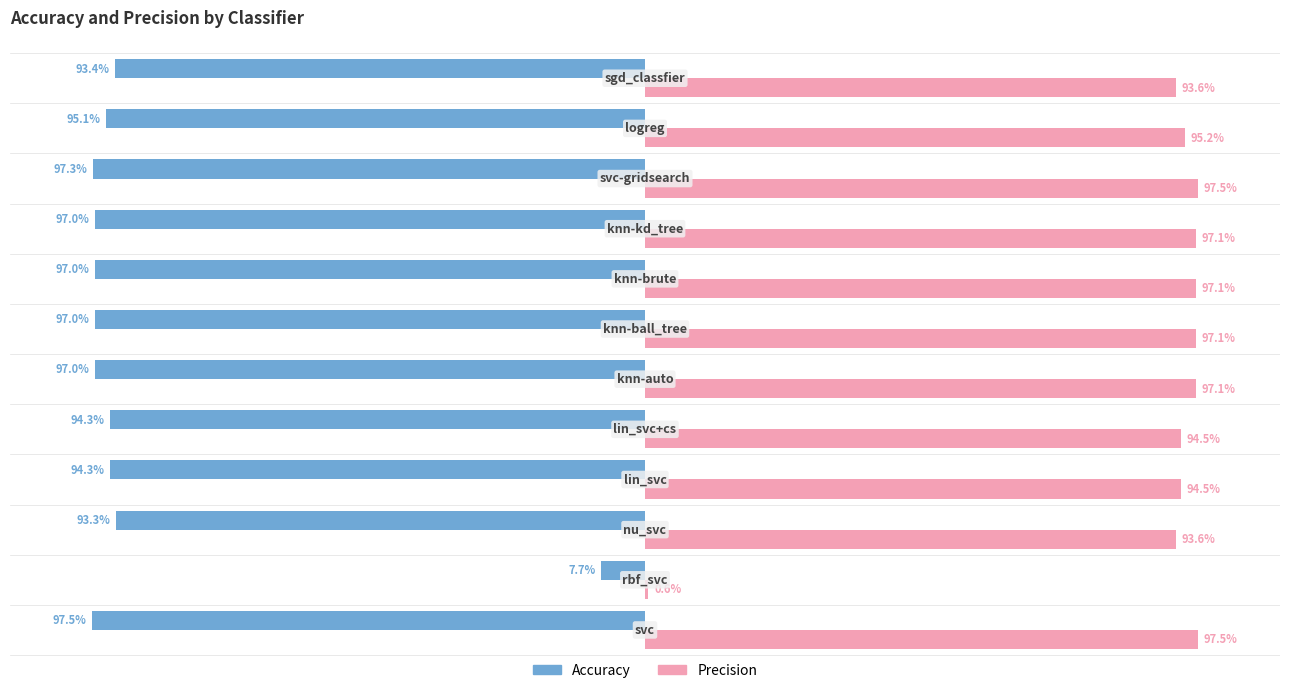

How many bars are there in total?

24